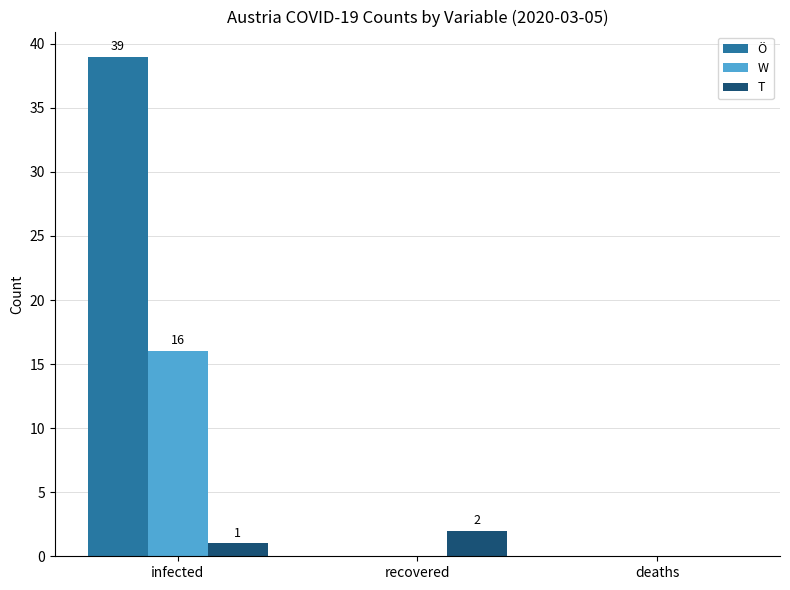

At which category is the sum across all series the highest?

infected